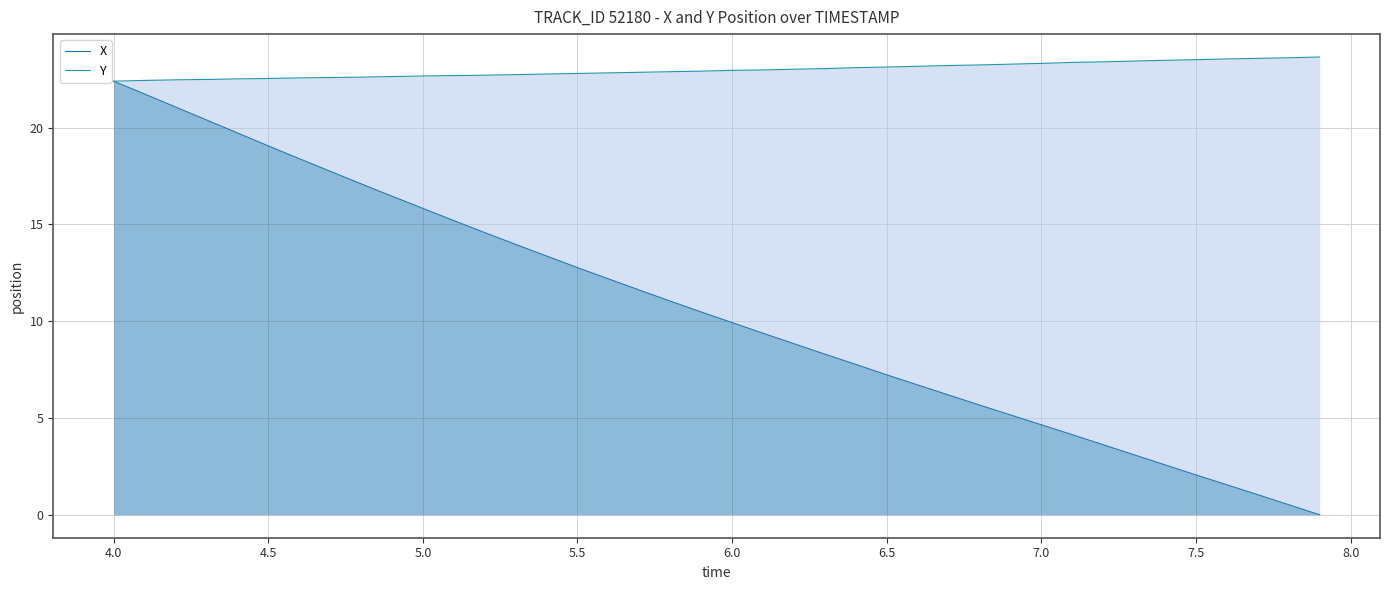

Which series has the widest spread of values?

X